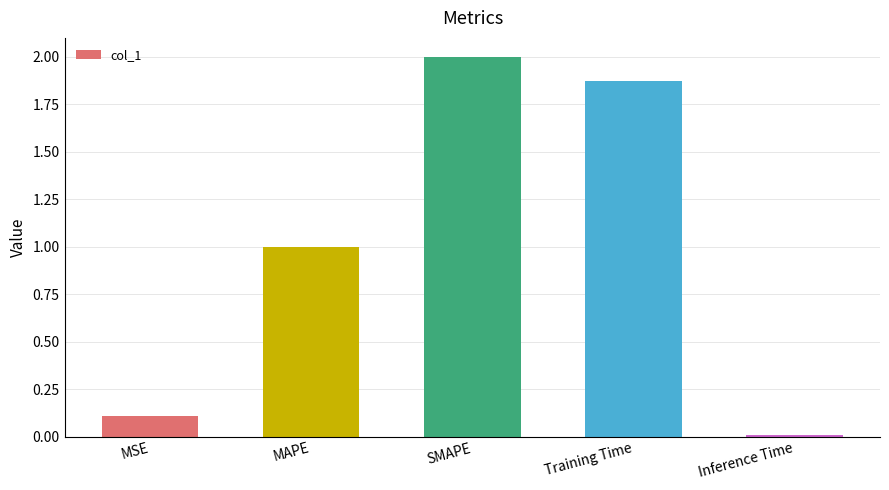

How many bars are there in total?

5